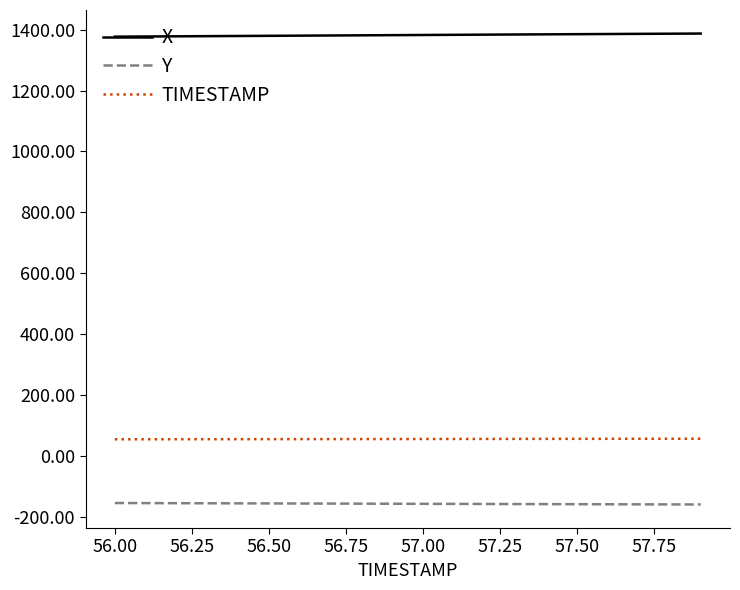

What is the minimum value shown in the chart?

-157.8